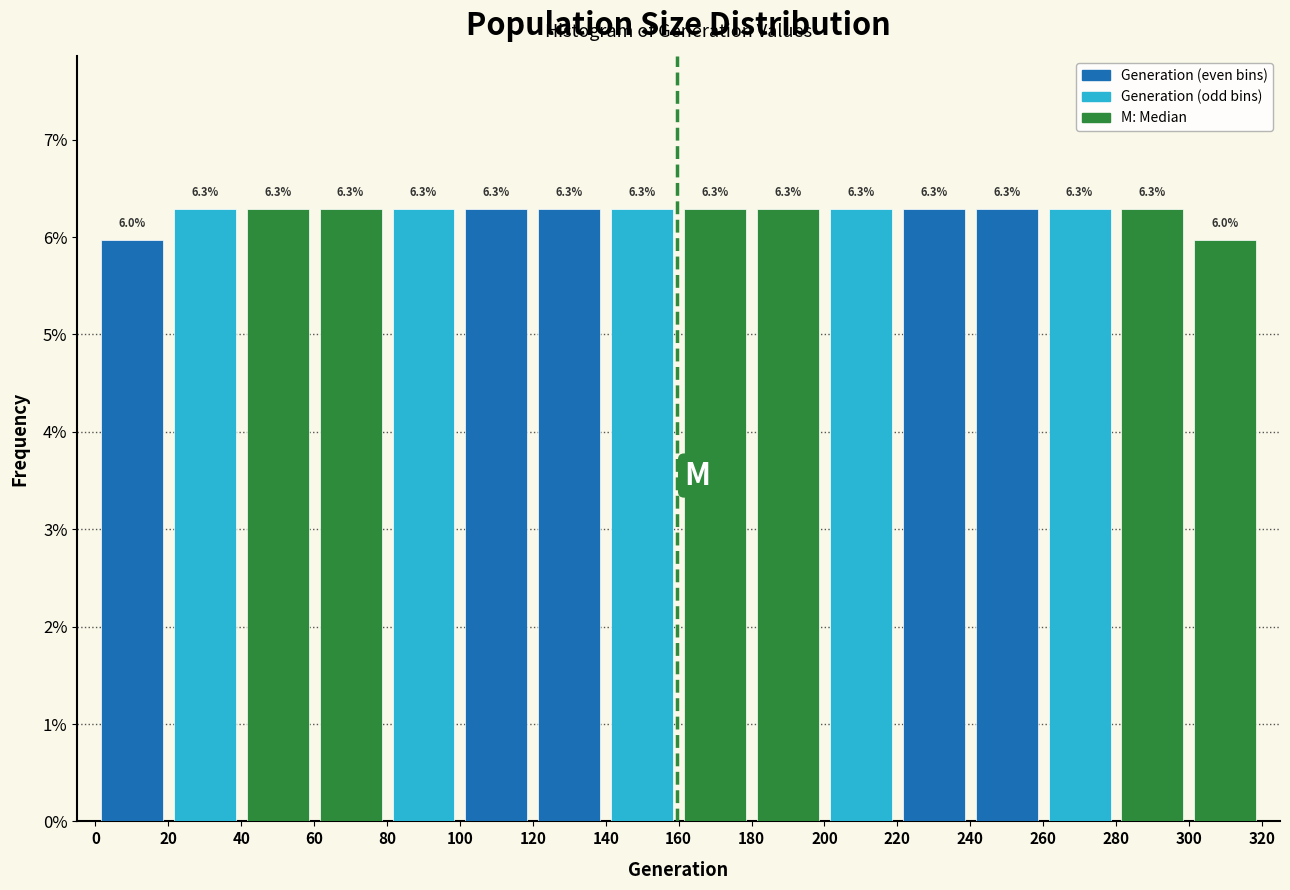

Are the bars horizontal?

No